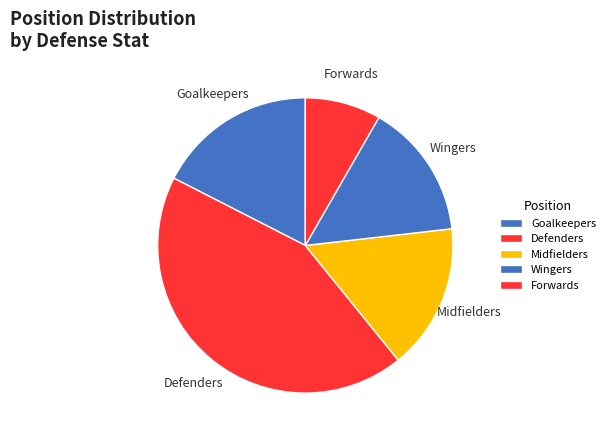

Is there any slice that represents more than half of the pie?

No